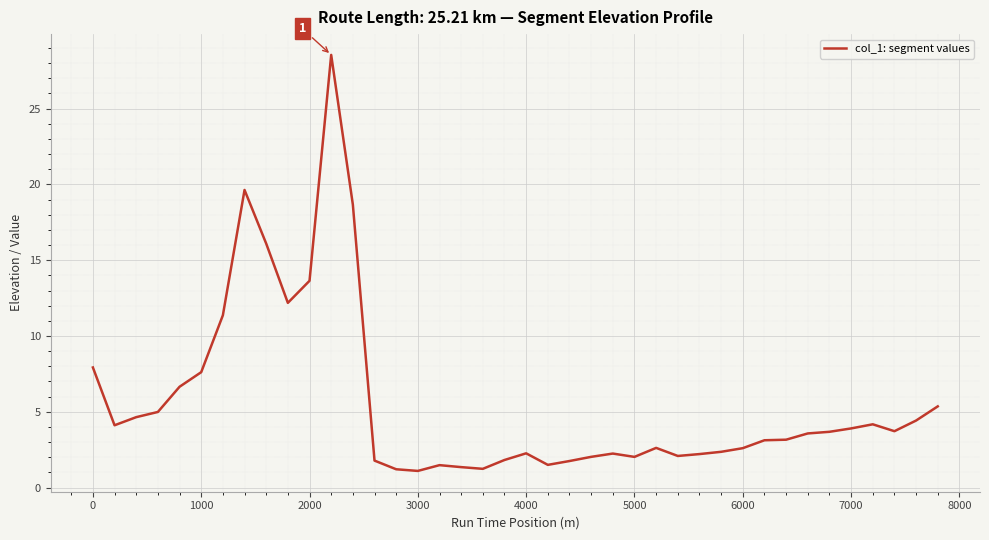

How many values are below 3?

18